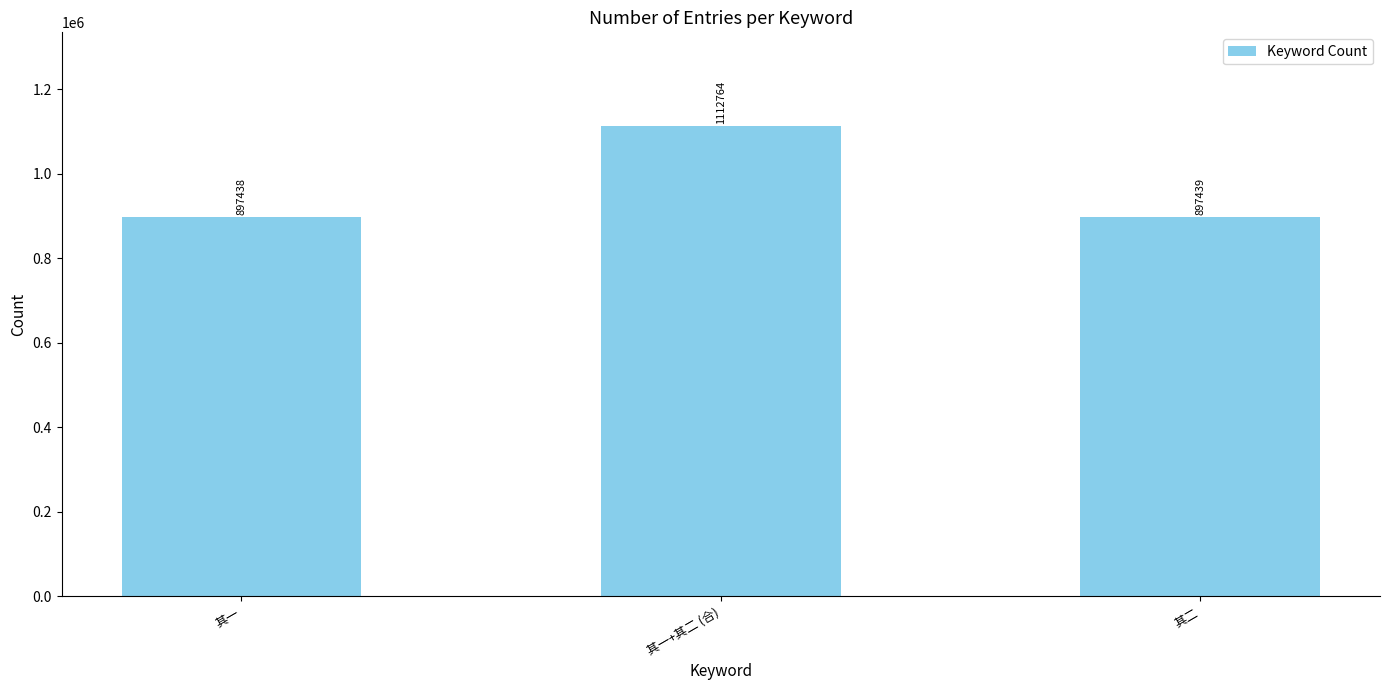

How many bars are there in total?

3